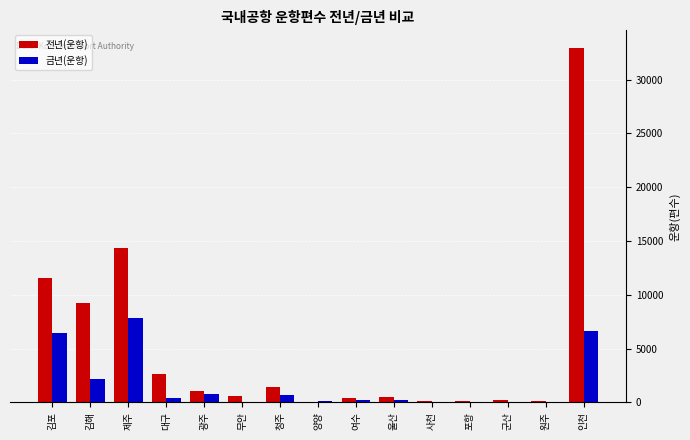

How many distinct data groups are displayed?

2